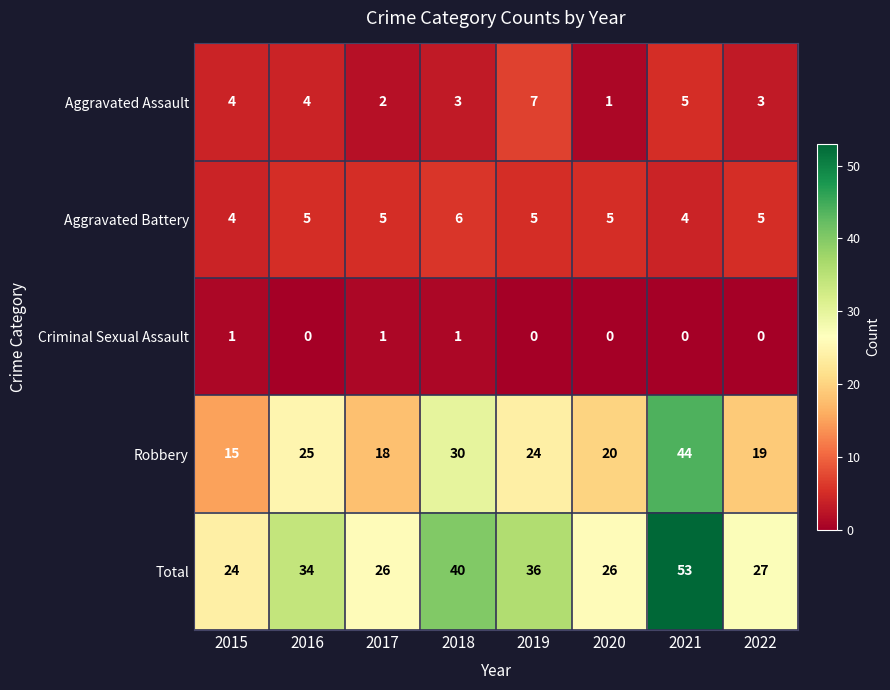

What is the difference between the highest and lowest values at 2018?

39